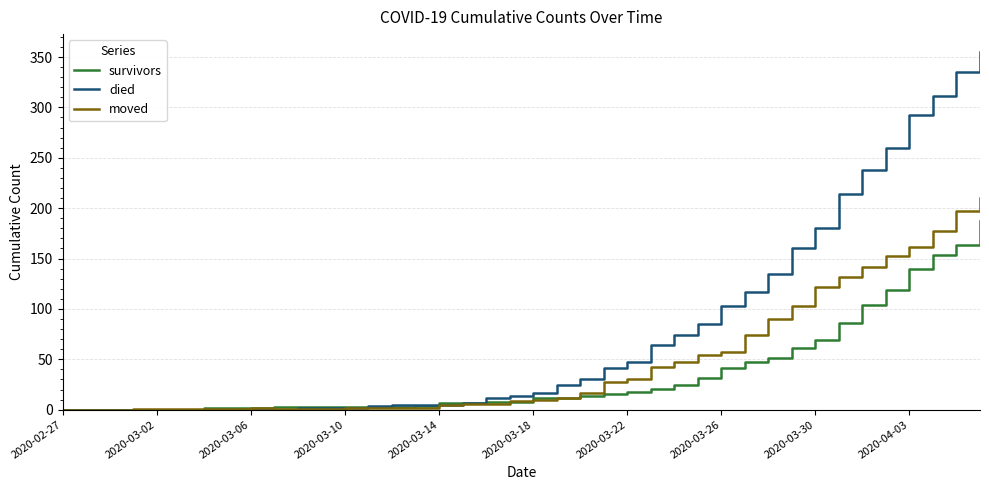

Rank the series by their average value, from highest to lowest.

died, moved, survivors